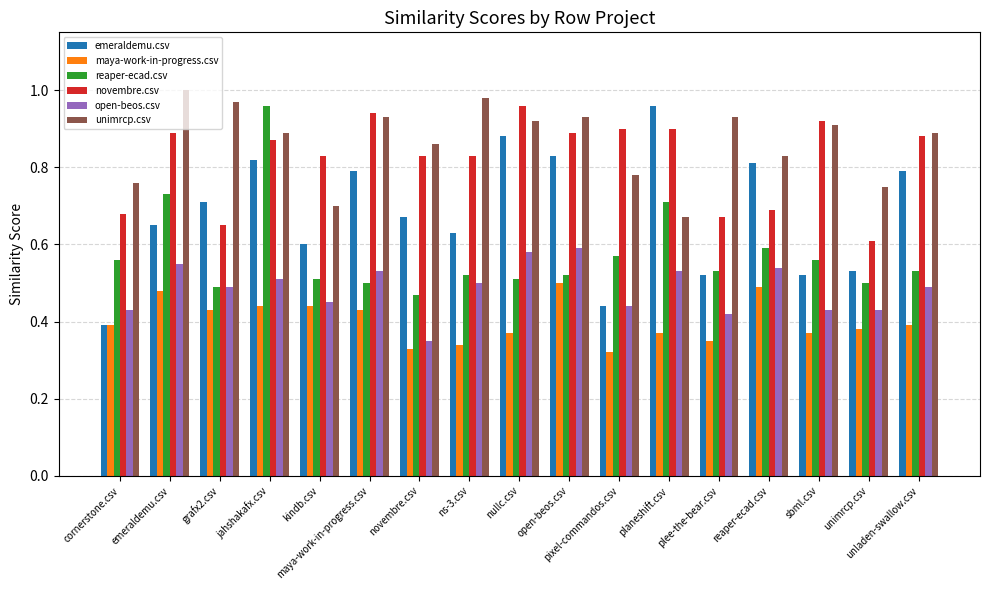

The novembre.csv series shows 0.9 at open-beos.csv. True or false?

True